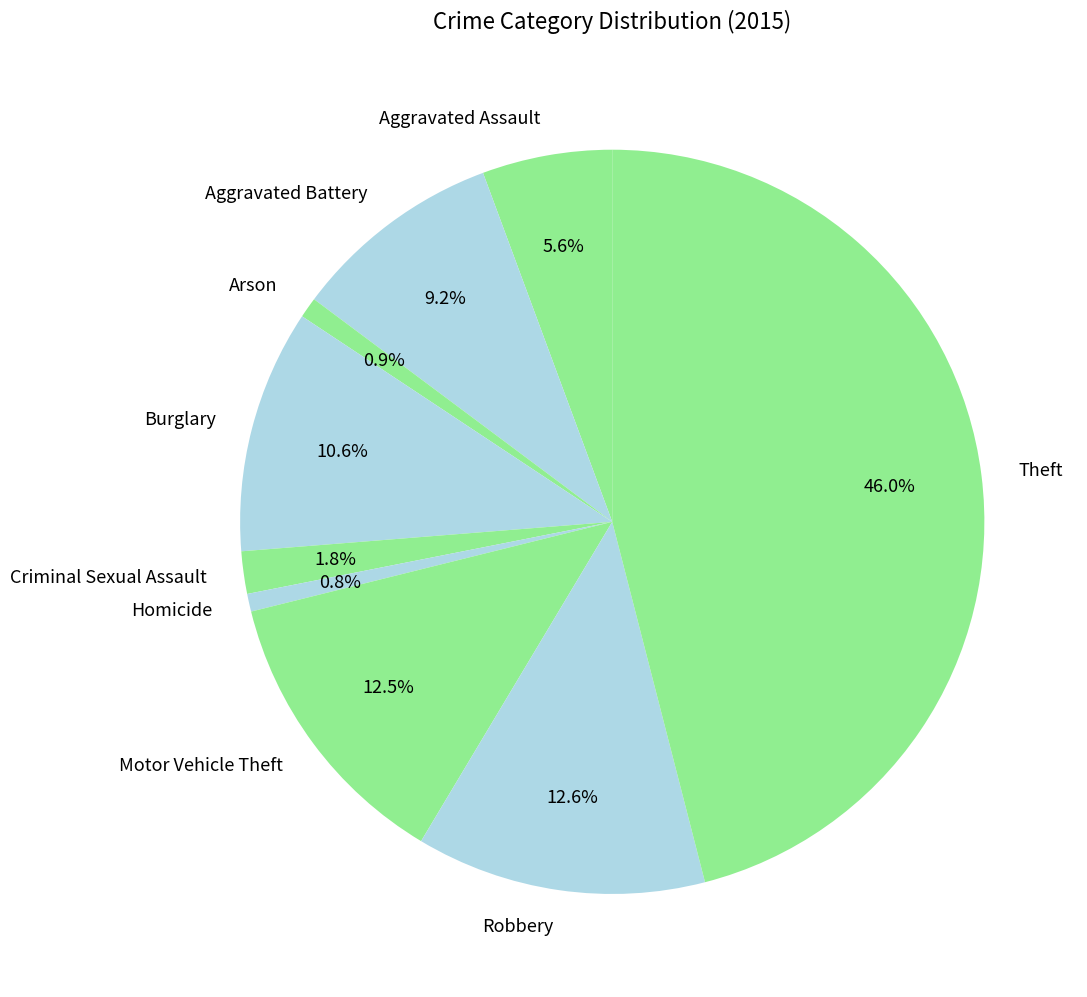

How many segments does this pie chart have?

9